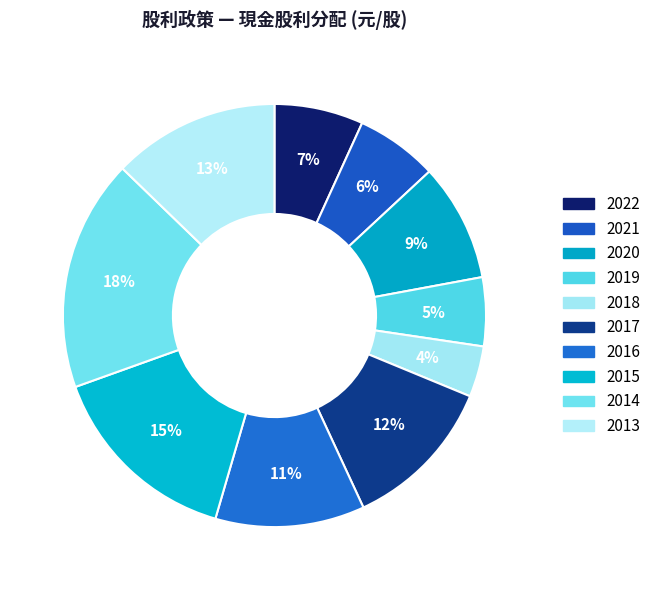

Count the number of slices in the pie.

10